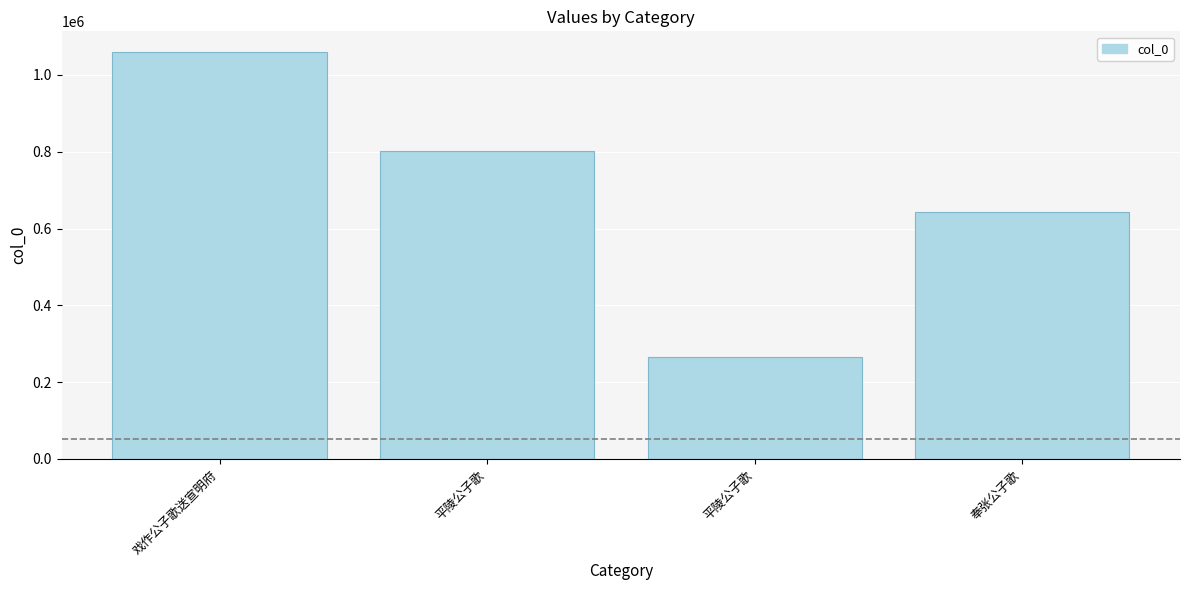

Are the bars grouped side by side (vs. stacked)?

No